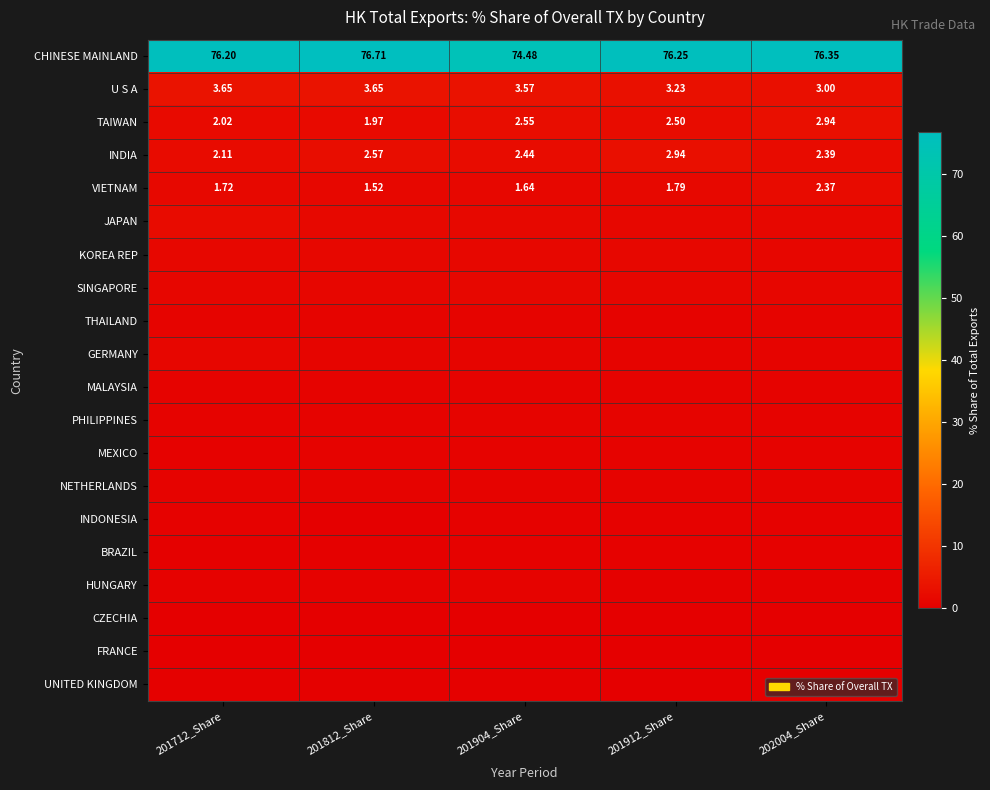

What is the minimum value shown in the chart?

0.1